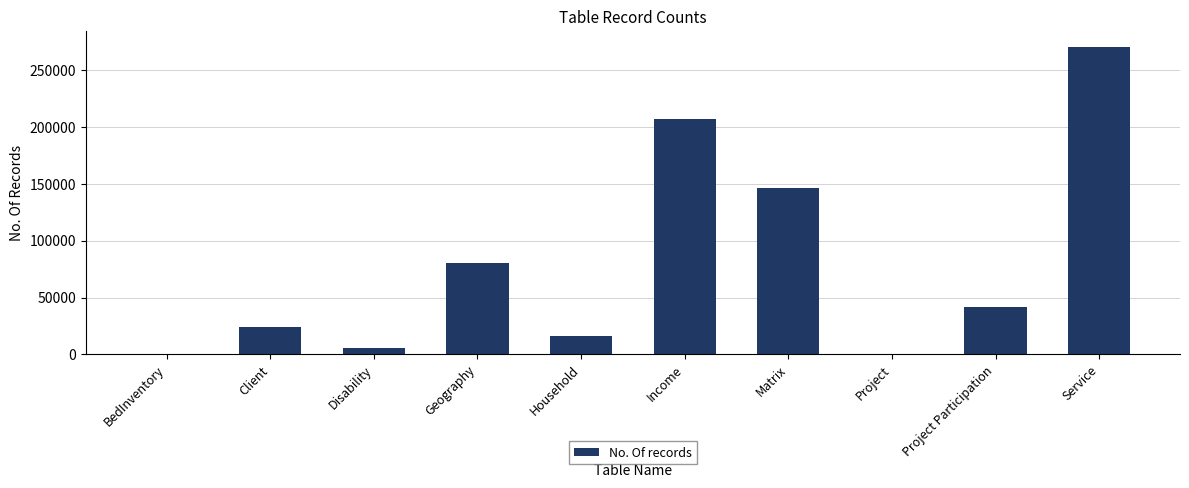

Which label corresponds to the largest value in the chart?

Service